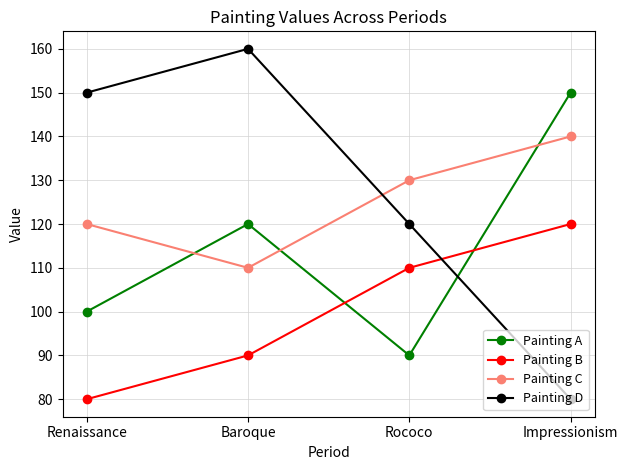

What is the label of the 1st point from the right?

Impressionism